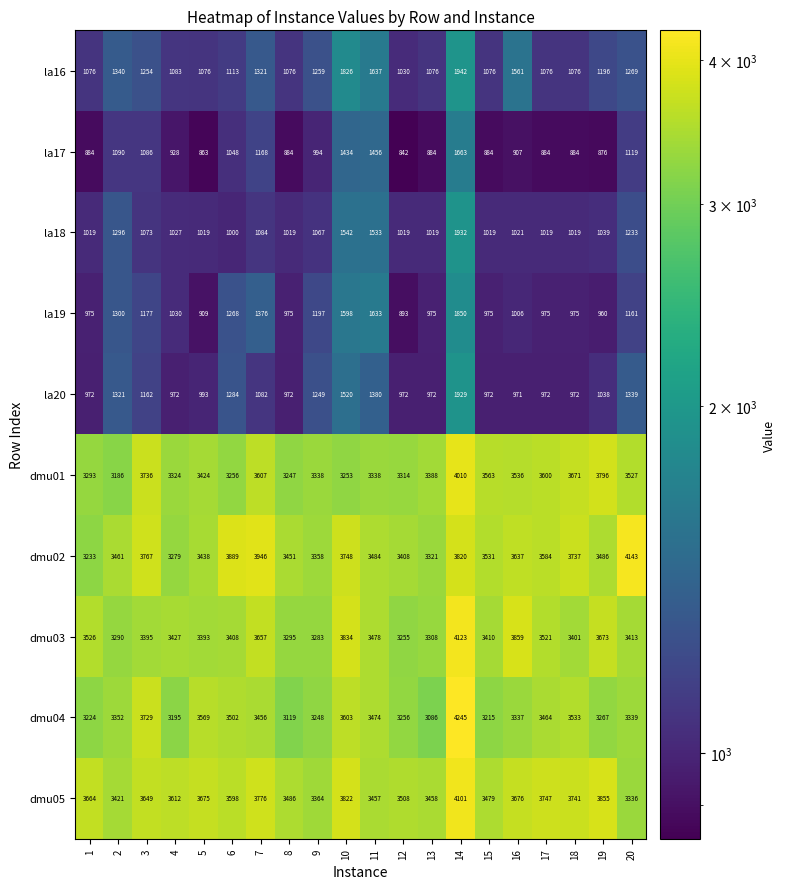

Which series changed the most between 17 and 20?

dmu02